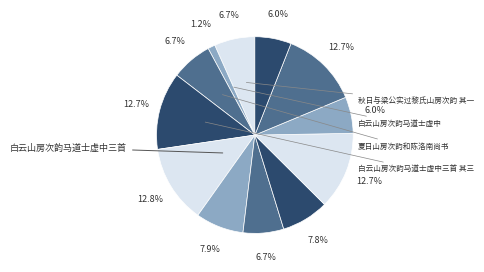

How many segments does this pie chart have?

12